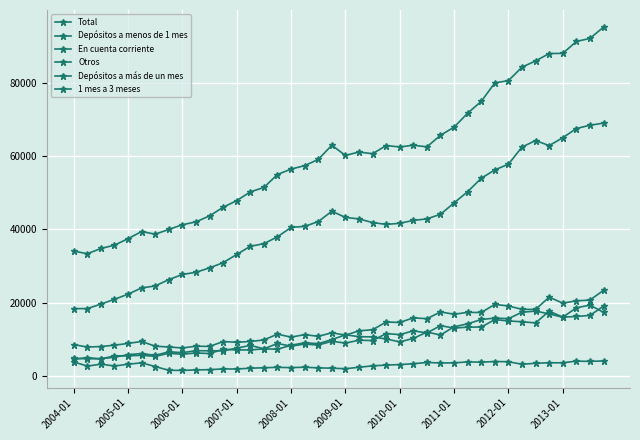

Where do Depósitos a menos de 1 mes and 1 mes a 3 meses first cross each other?

19 and 20